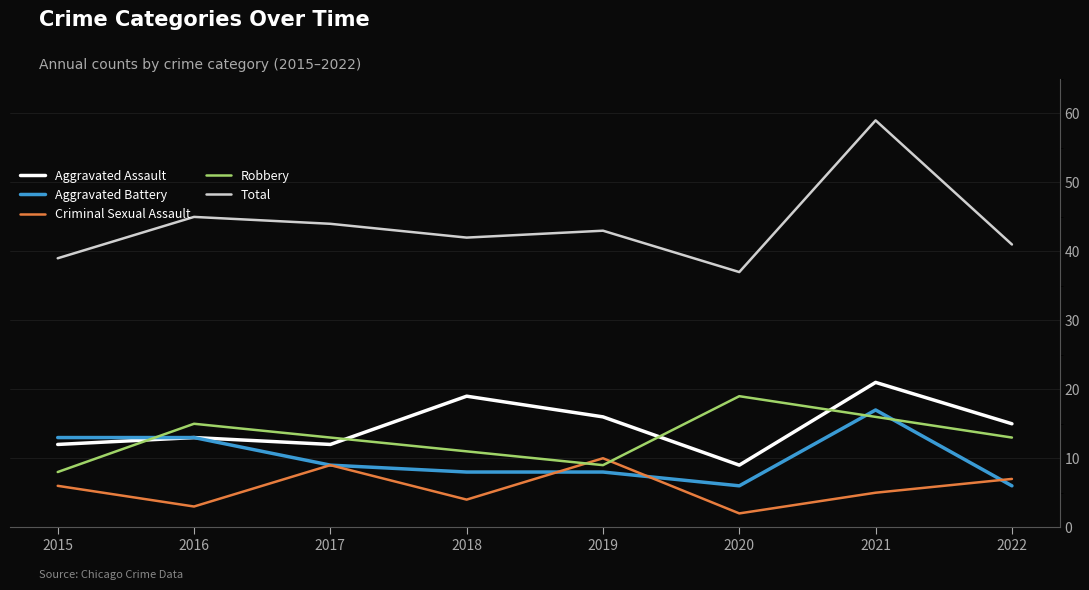

What are all the series names shown in the legend?

Aggravated Assault, Aggravated Battery, Criminal Sexual Assault, Robbery, Total